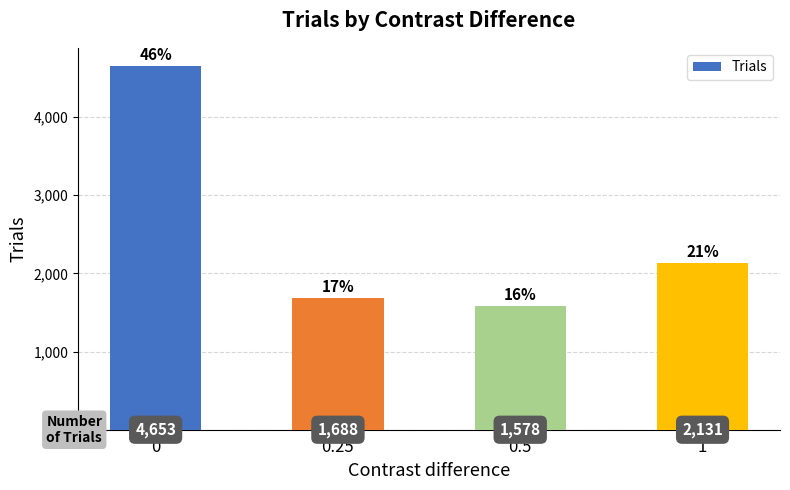

What is the difference between the maximum and second lowest values?

2965